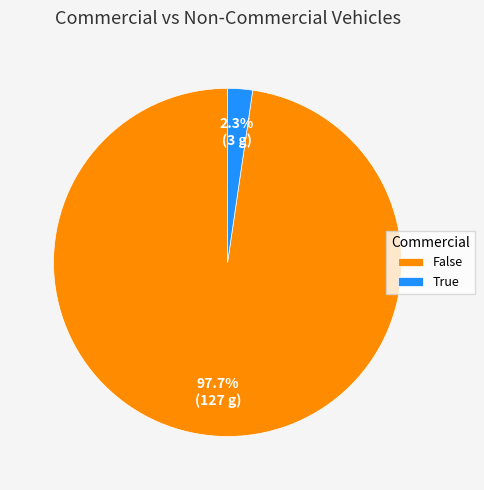

The True slice represents 2% of the pie. True or false?

True